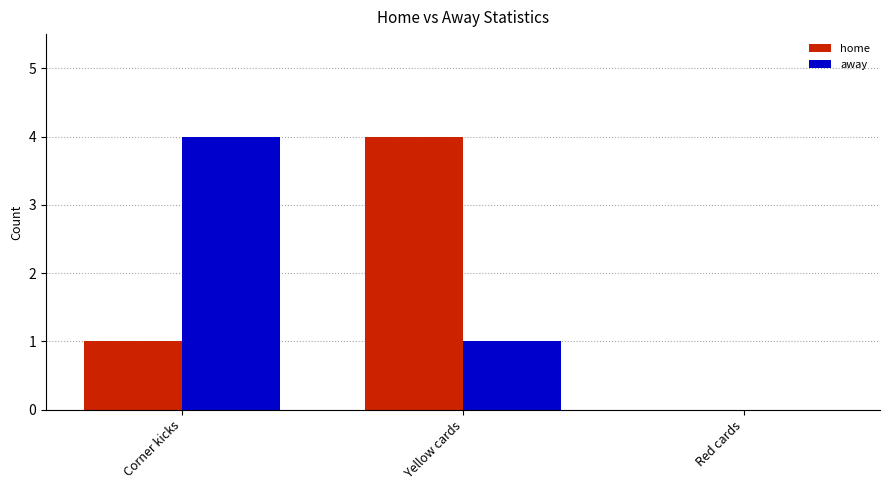

At which label does away reach its peak?

Corner kicks